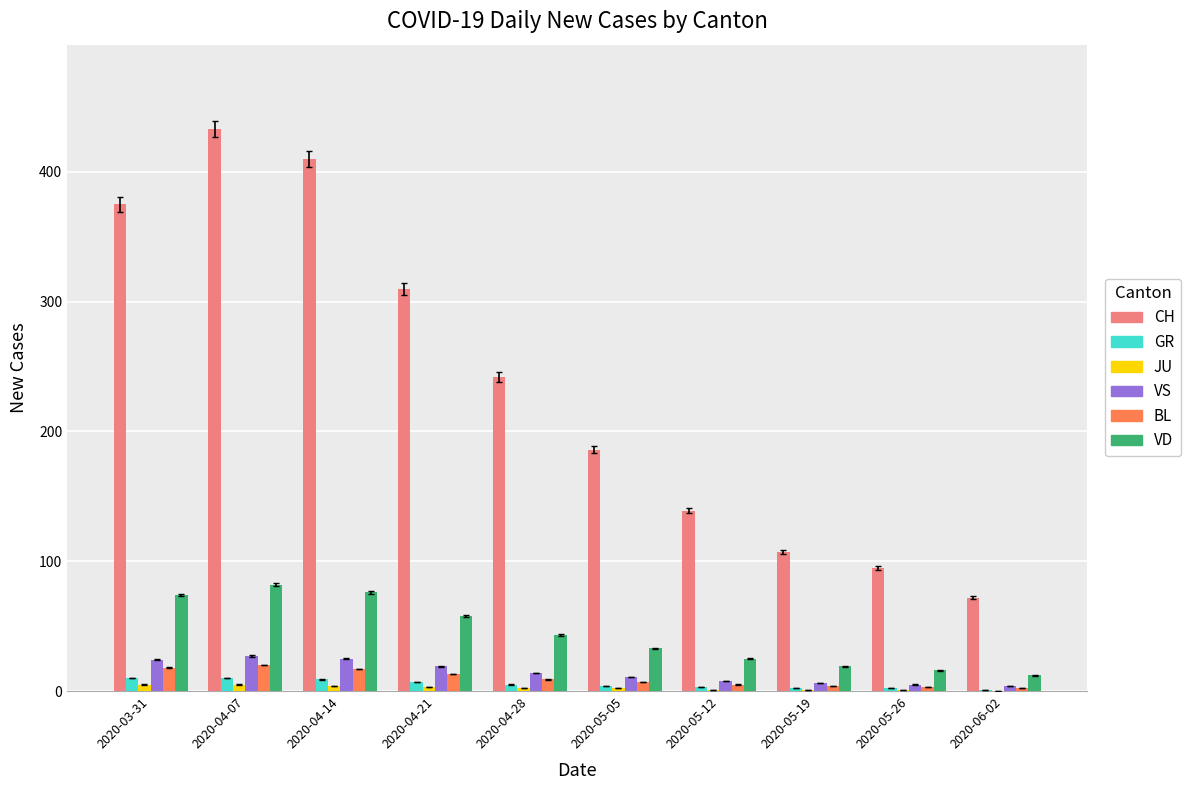

What are all the series names shown in the legend?

CH, GR, JU, VS, BL, VD